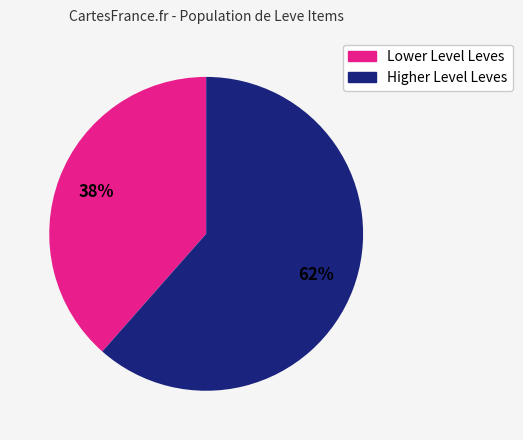

True or false: Lower Level Leves accounts for 38% of the total.

True